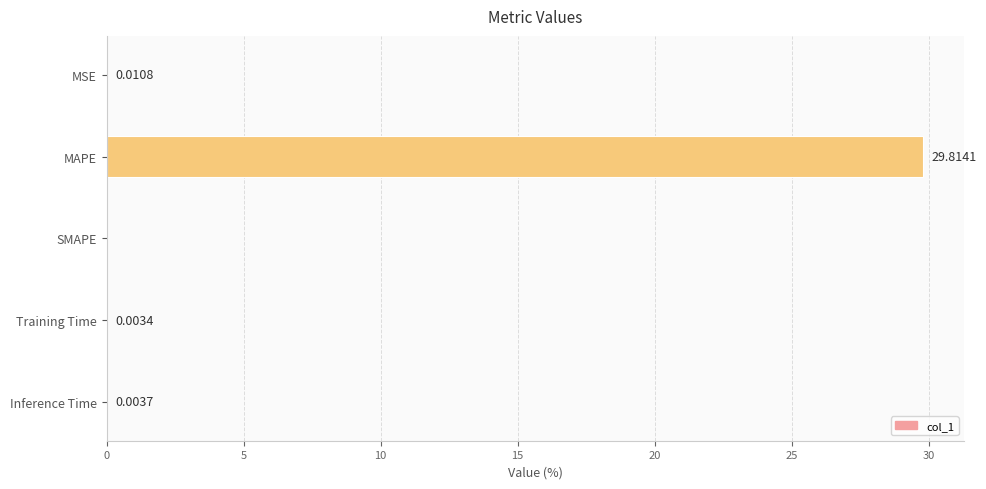

Are the bars grouped side by side (vs. stacked)?

No